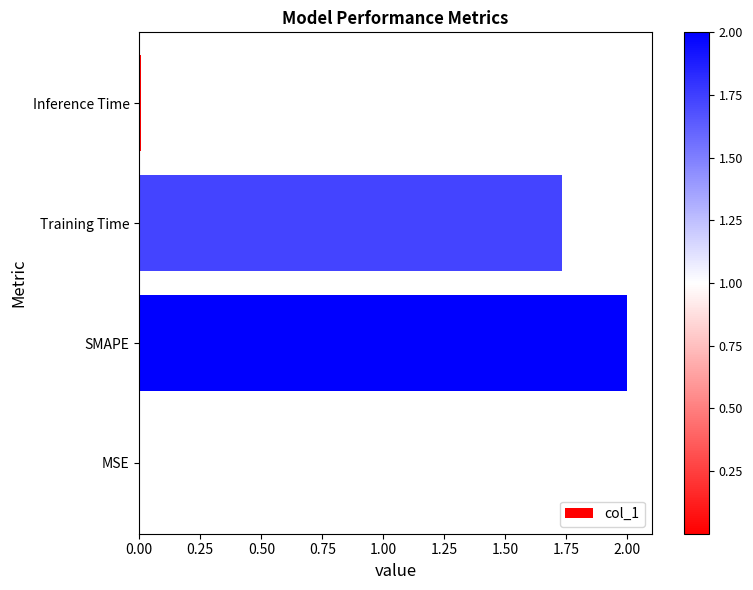

Where is the data nearest to the value 1?

Training Time